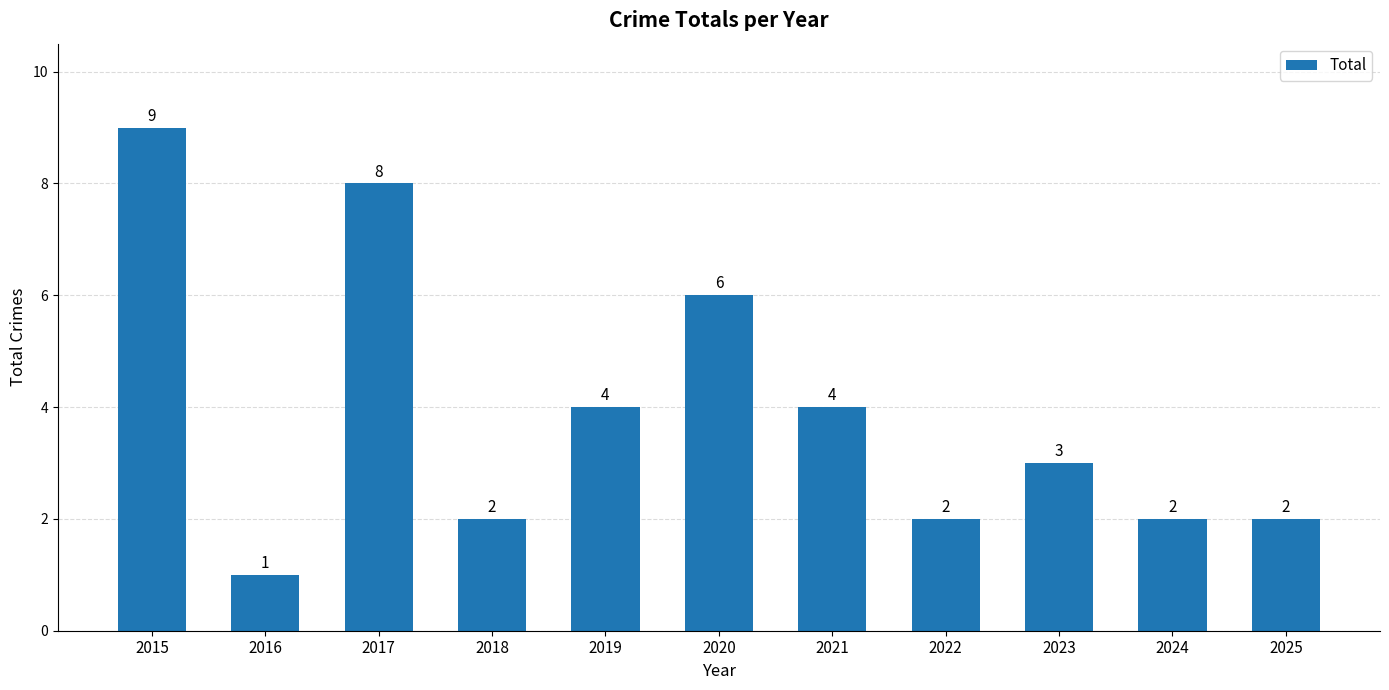

What is the ratio of the value at 2015 to the value at 2020?

1.5